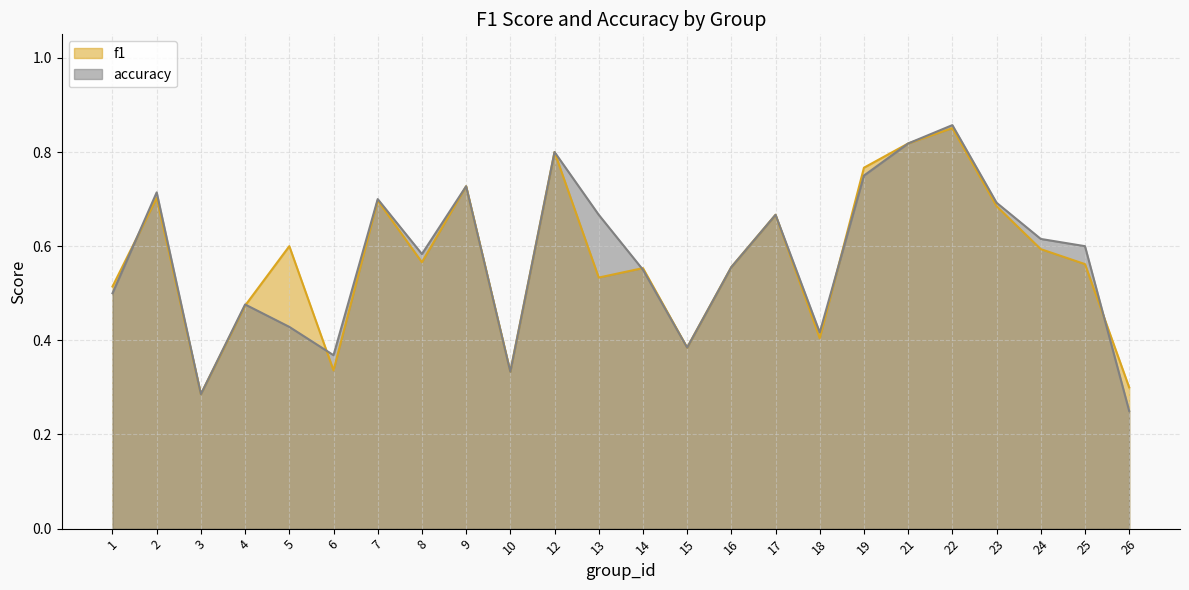

True or false: accuracy and f1 cross at least once.

True